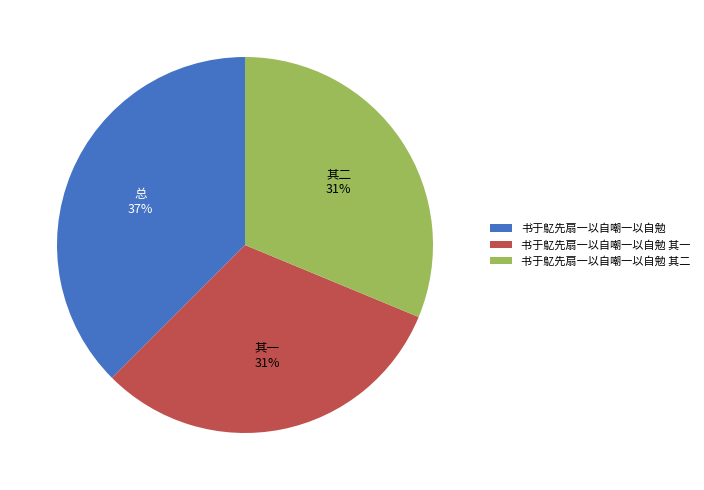

Is the sum of 书于鳦先扇一以自嘲一以自勉 其一 and 书于鳦先扇一以自嘲一以自勉 其二 greater than half?

Yes